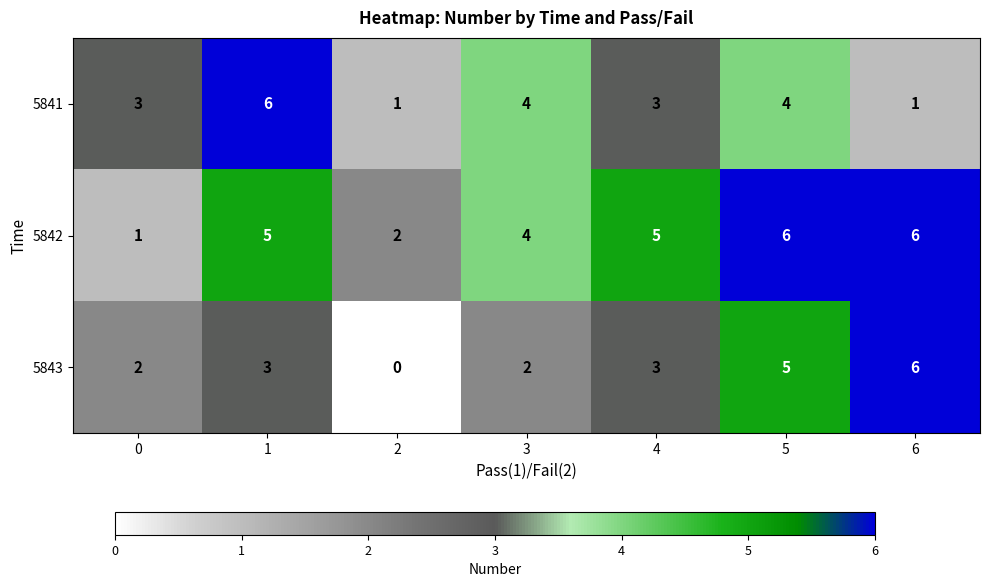

Rank the series at 0 from highest to lowest value.

5841, 5843, 5842